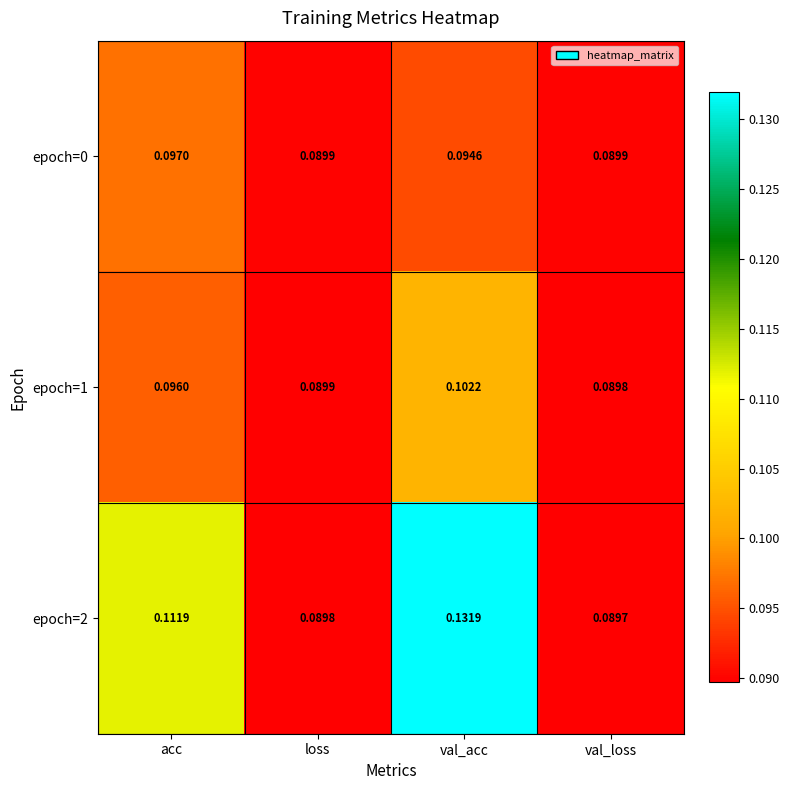

At which category is the sum across all series the highest?

val_acc